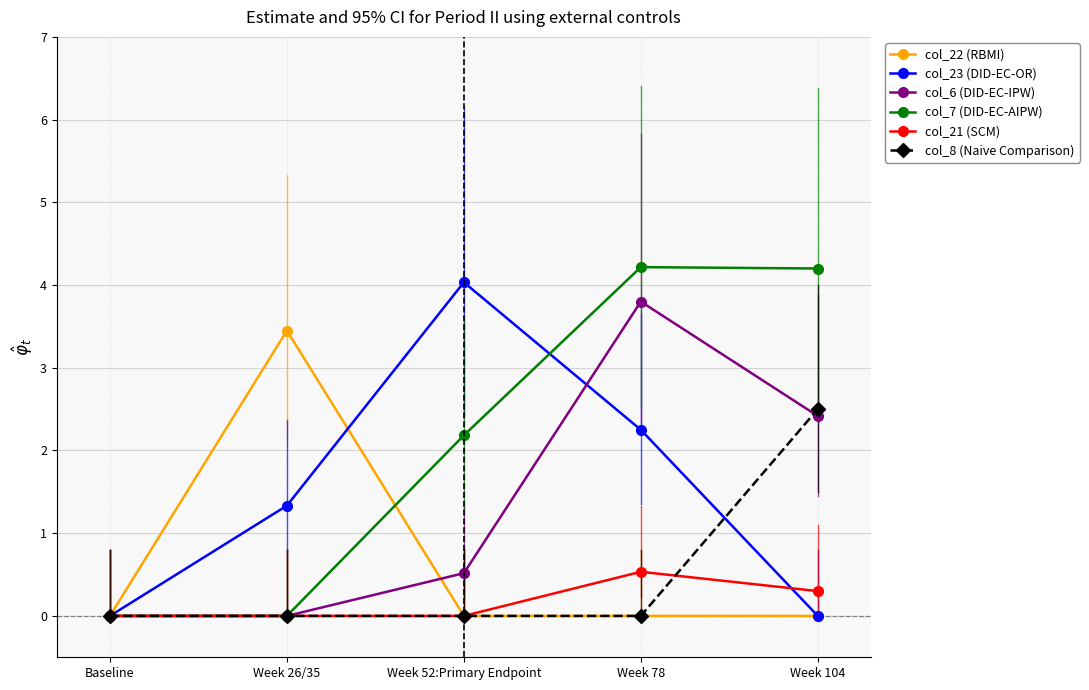

Is it true that col_7 (DID-EC-AIPW) equals 2.4 at Week 78?

False